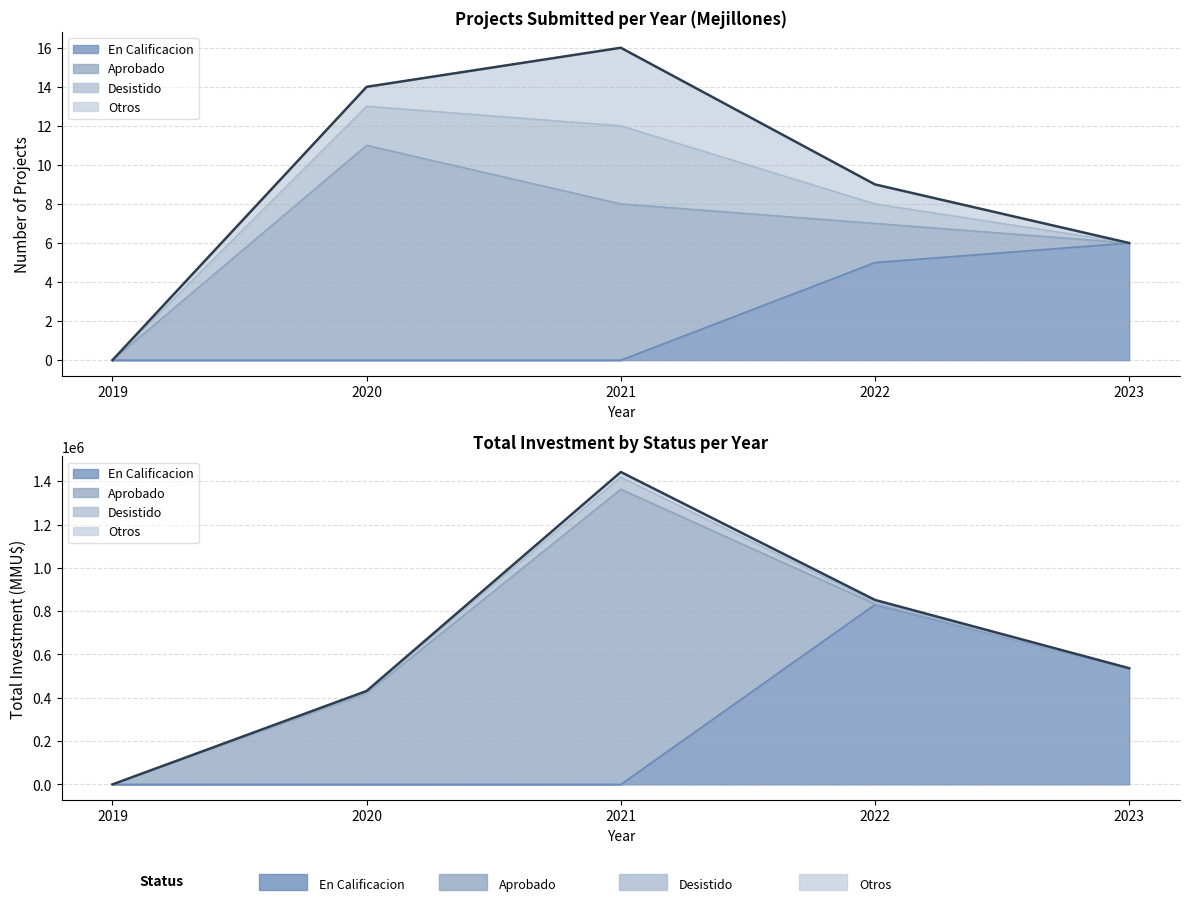

What is the value of the 2nd point from the left?

431460